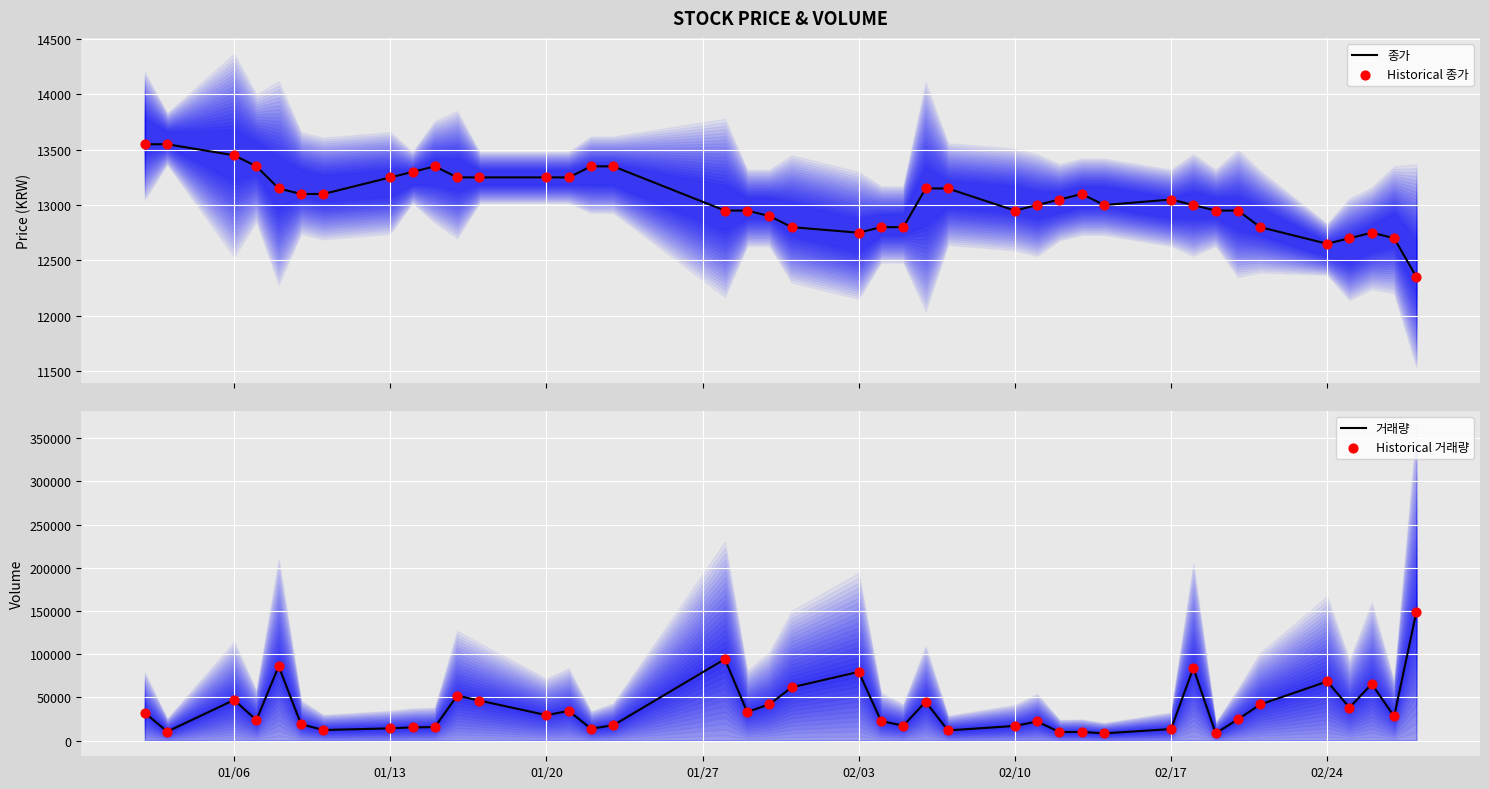

What is the minimum value for 종가?

12350